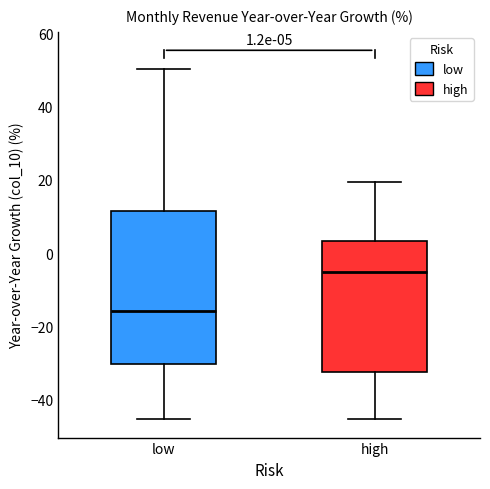

Which box's median line is the highest?

high